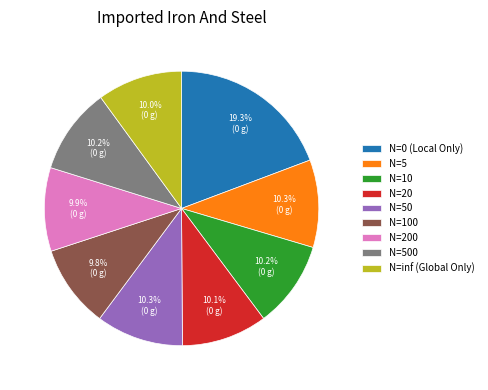

What is the largest slice in the pie chart?

N=0 (Local Only)